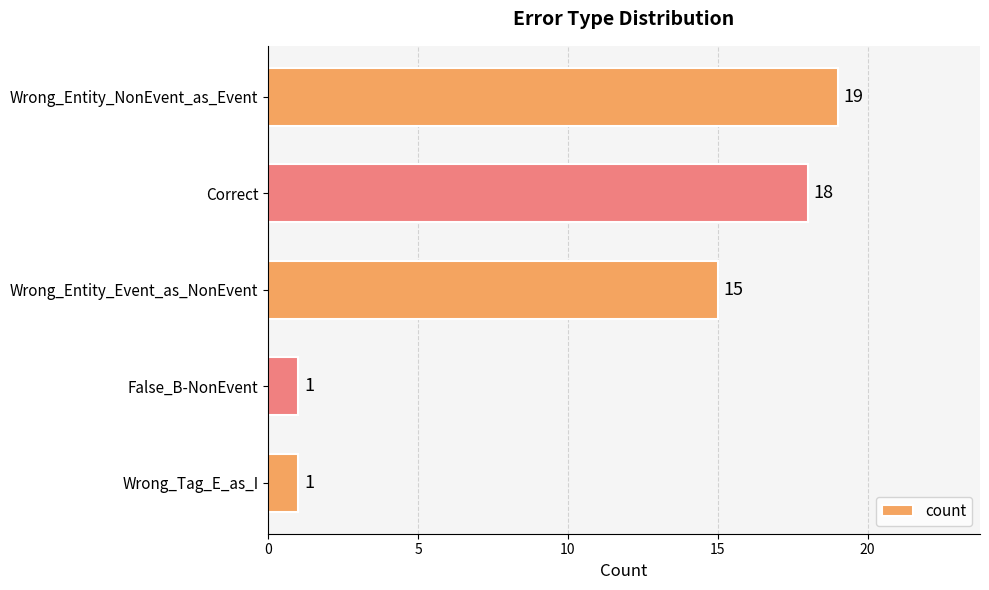

How many data points are less than 15?

2